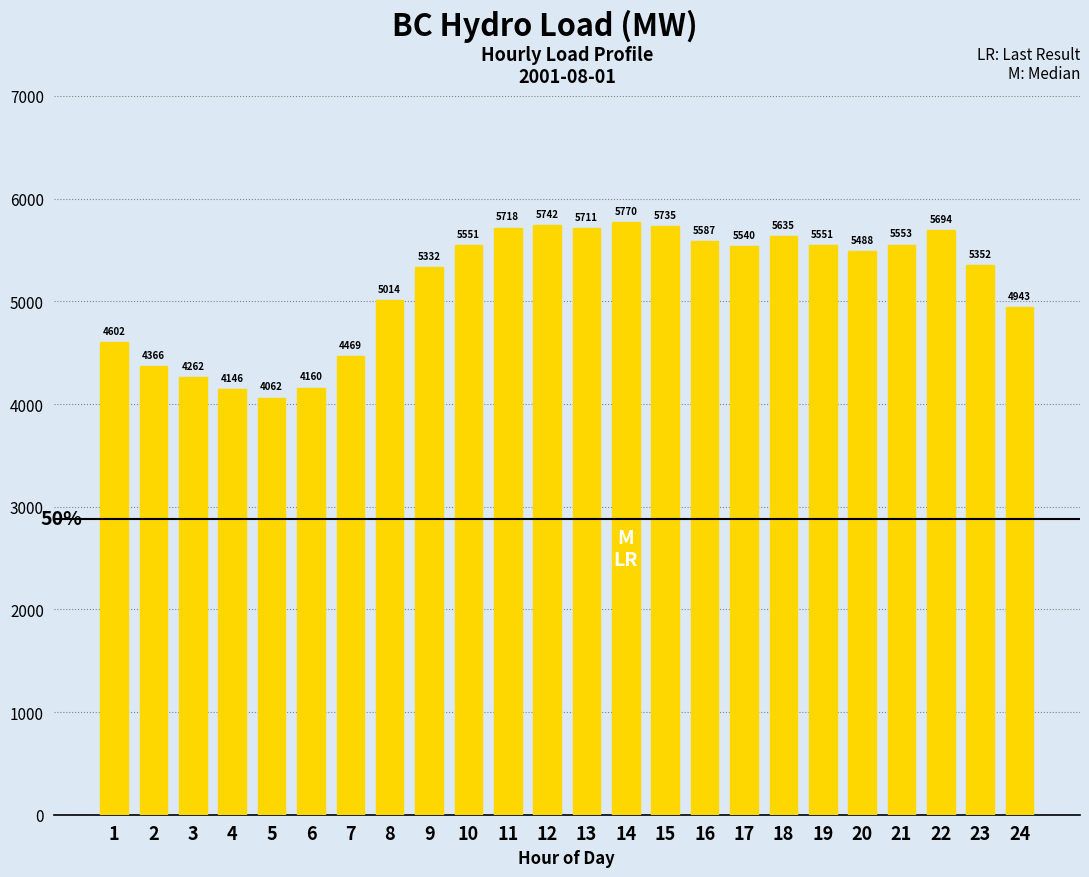

How many data points are less than 5540?

12